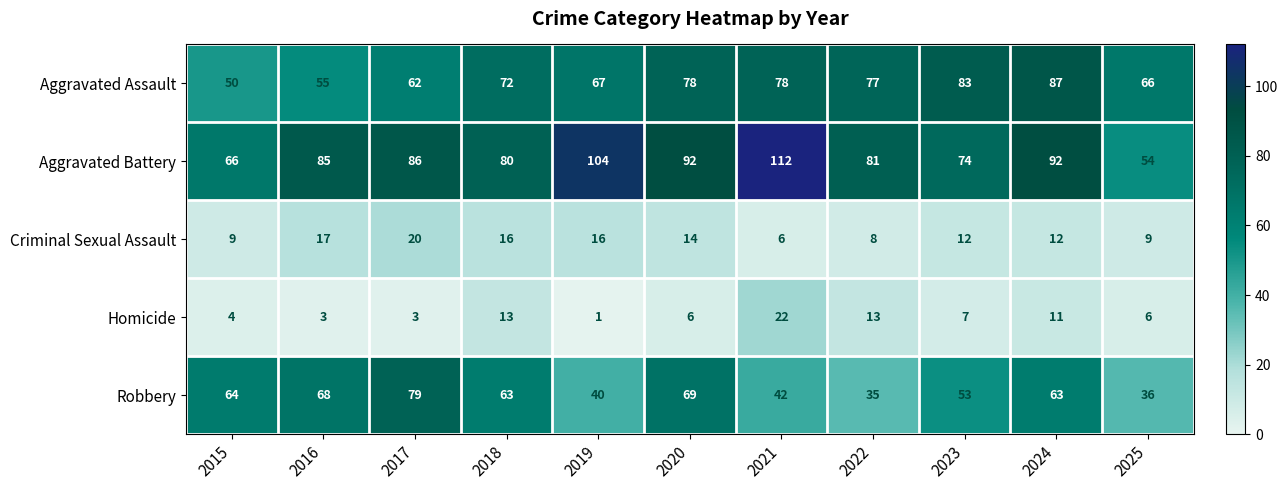

The value of Homicide at 2018 is 13. True or false?

True